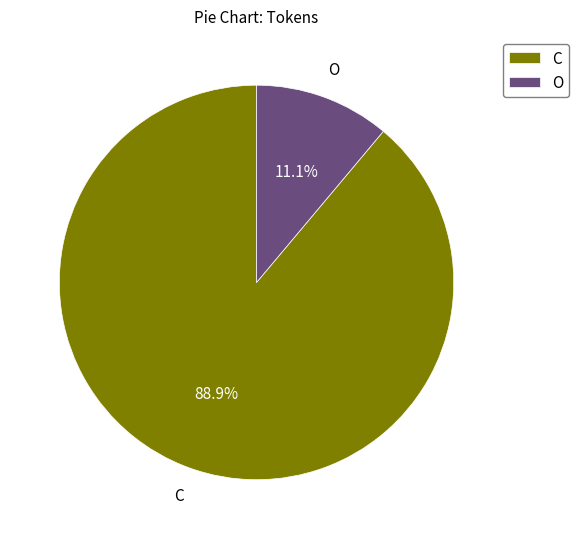

True or false: C accounts for 99% of the total.

False